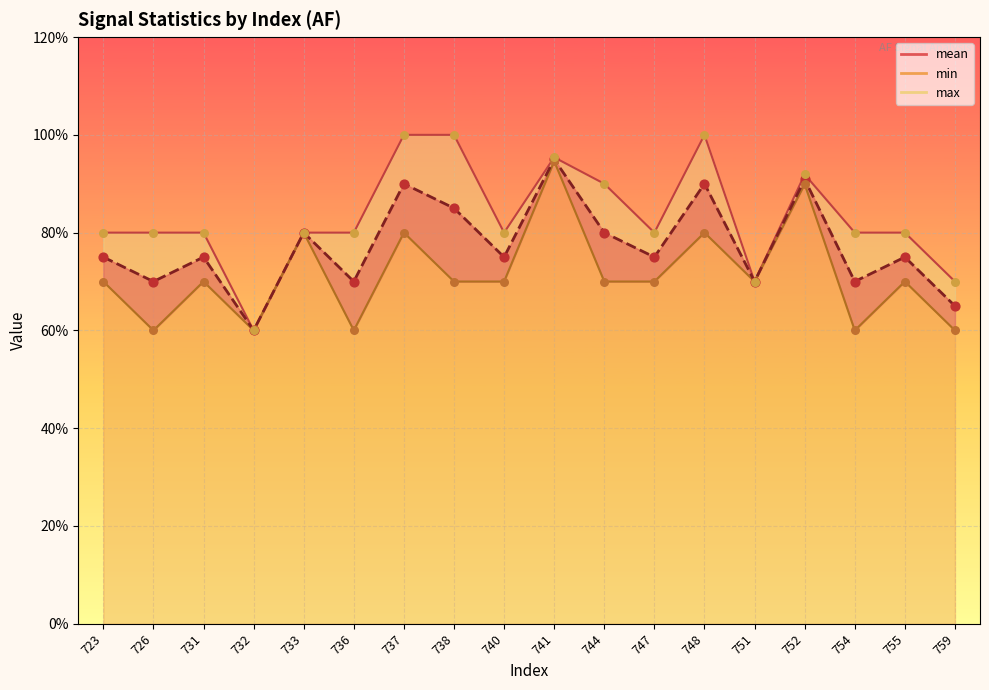

Is the value of min at 738 greater than the value of mean at 740?

No